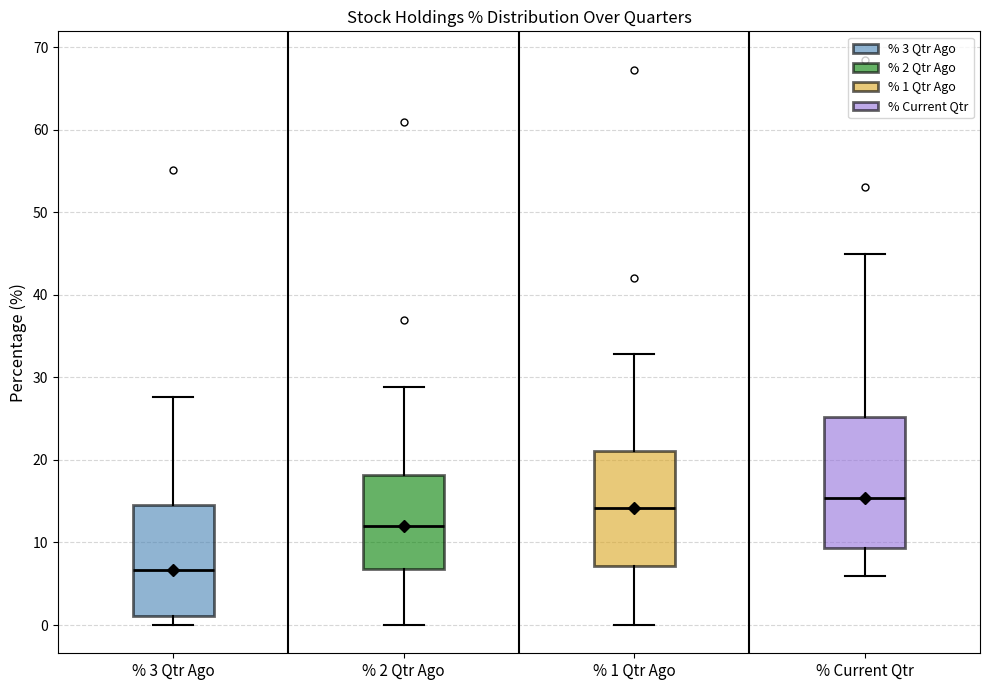

Where does the median line of the box for % 1 Qtr Ago sit on the y-axis? The values are not printed on the chart, so give them approximately, as read against the axis.

14